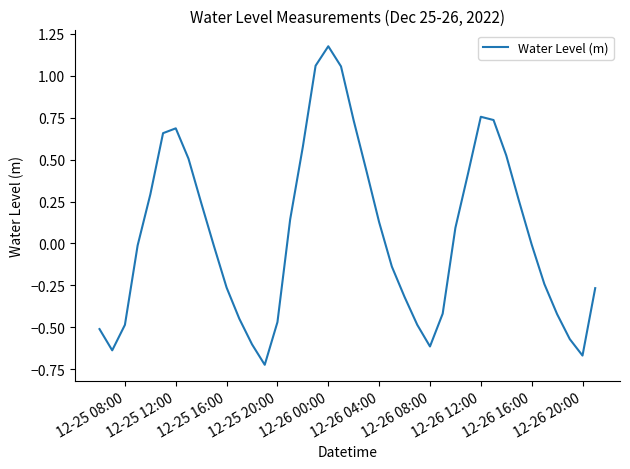

What is the difference between the maximum and minimum values?

1.9